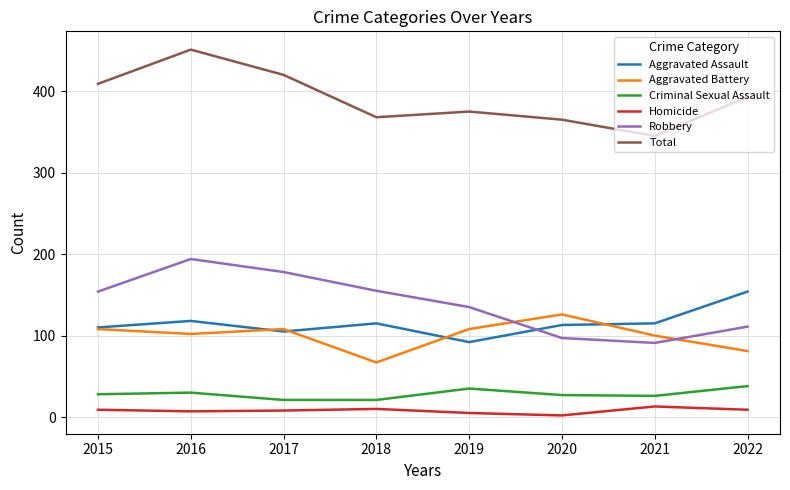

True or false: Aggravated Assault has a value of 167 at 2018.

False